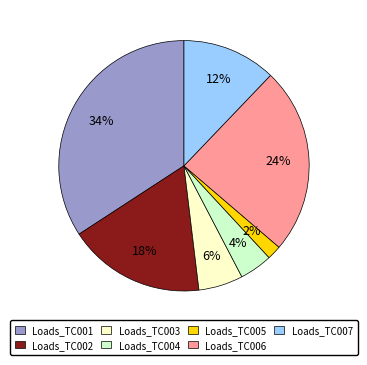

To the nearest percent, what is the difference between the largest and smallest slice percentages?

32%